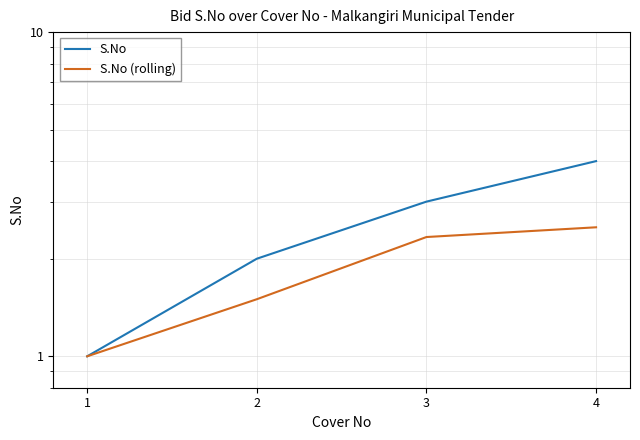

Reading left to right, what are all the values shown in this chart?

S.No: 1=1.0	2=2.0	3=3.0	4=4.0
S.No (rolling): 1=1.0	2=1.5	3=2.3	4=2.5